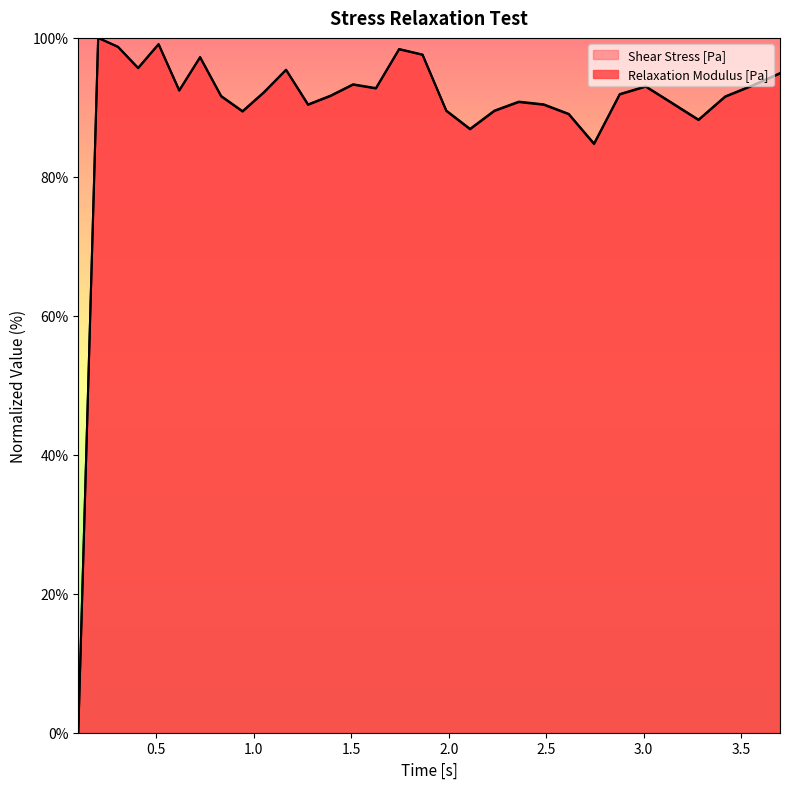

True or false: Relaxation Modulus [Pa] and Shear Stress [Pa] cross at least once.

False